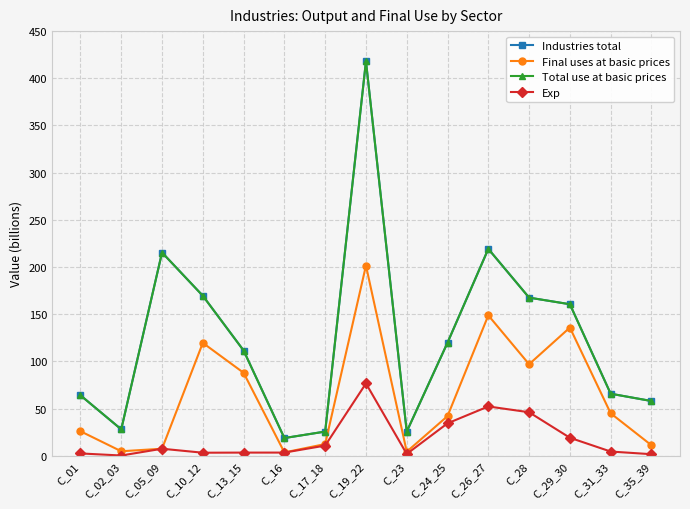

The value of Exp at C_31_33 is 6.0. True or false?

False